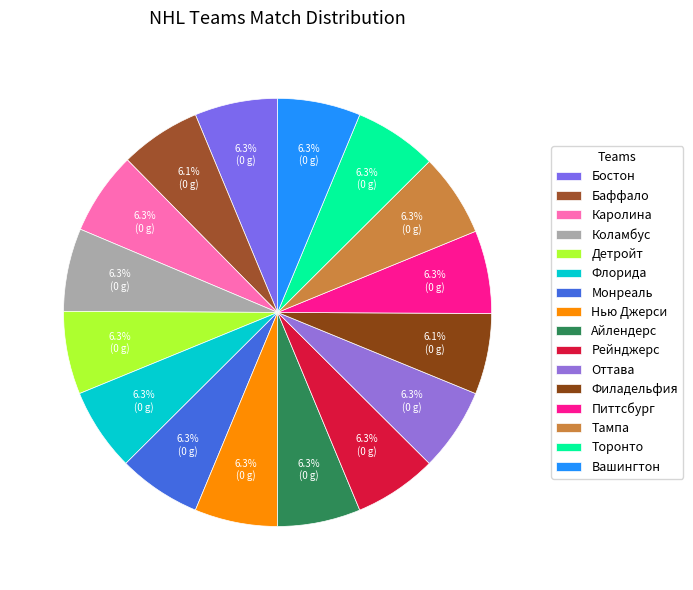

What percentage is the Торонто slice, to the nearest percent?

6%